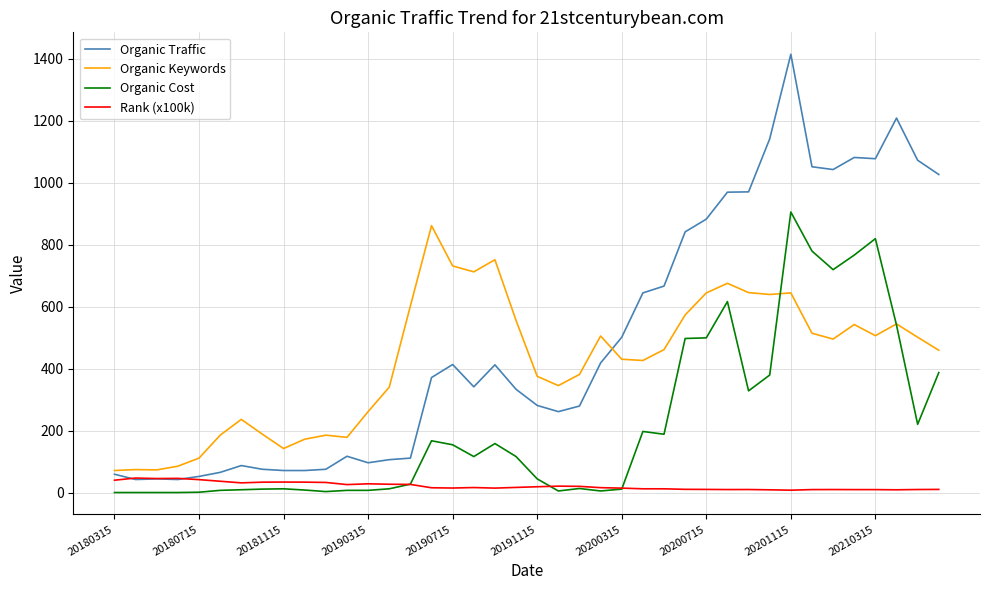

What is the minimum value for Organic Keywords?

71.0